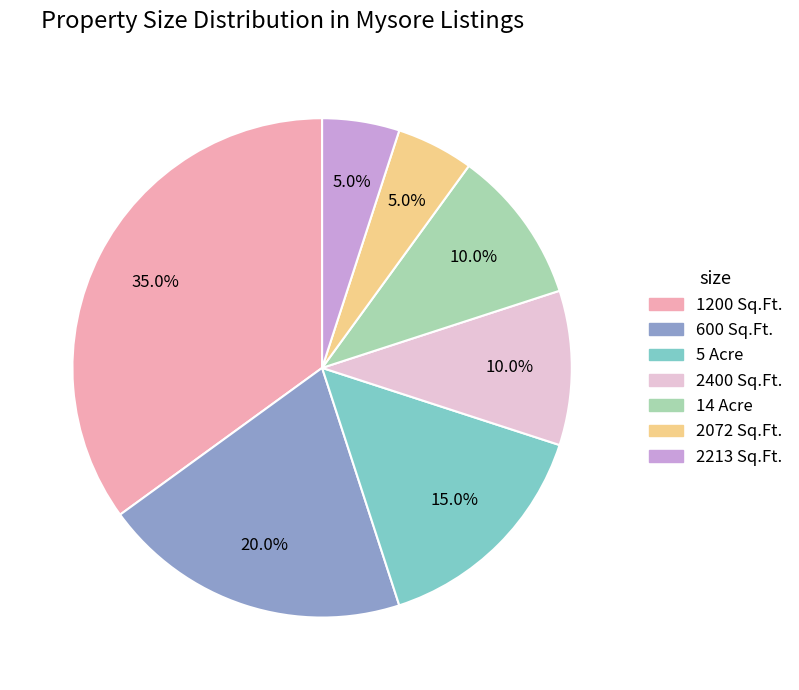

What portion of the pie excludes 600 Sq.Ft.?

80.0%